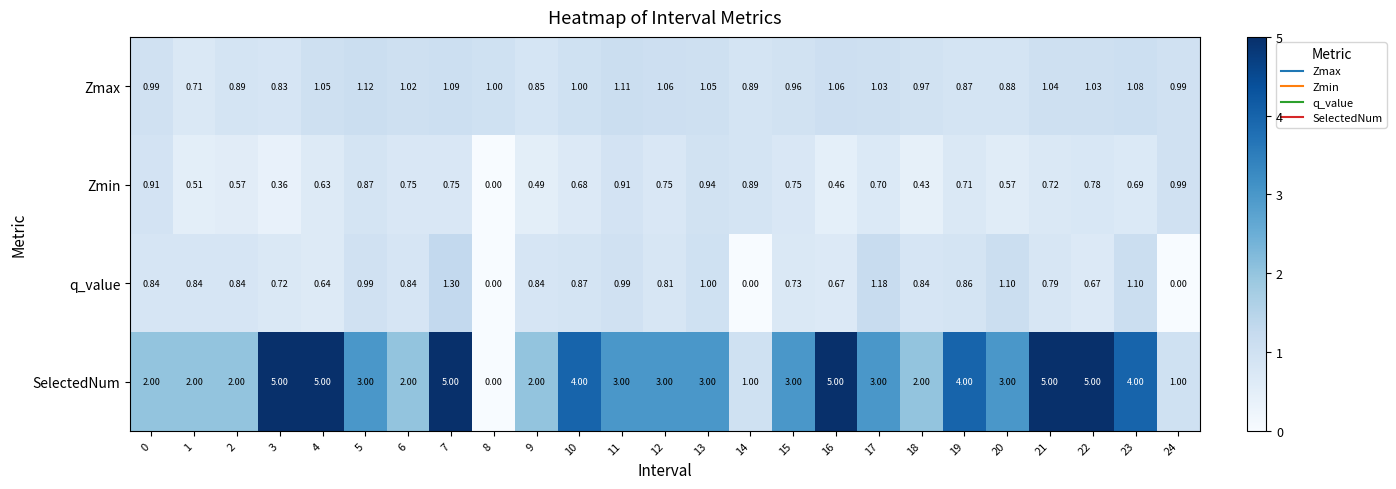

Which series has the widest spread of values?

SelectedNum